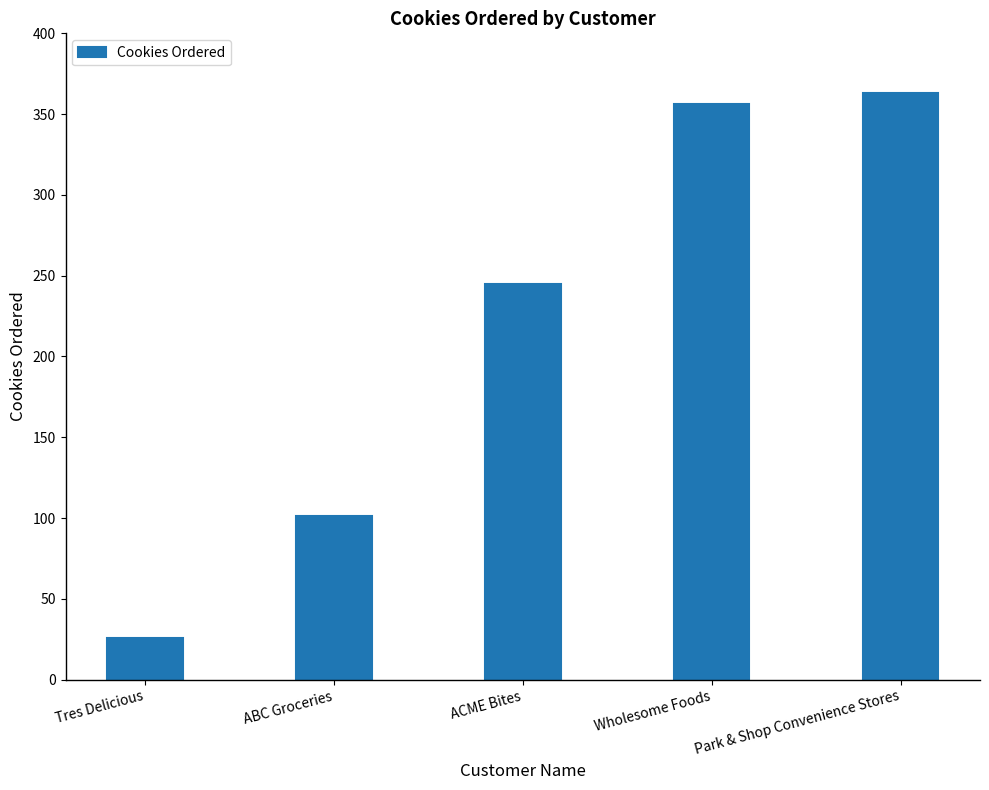

What is the difference between the values at ABC Groceries and Wholesome Foods?

255